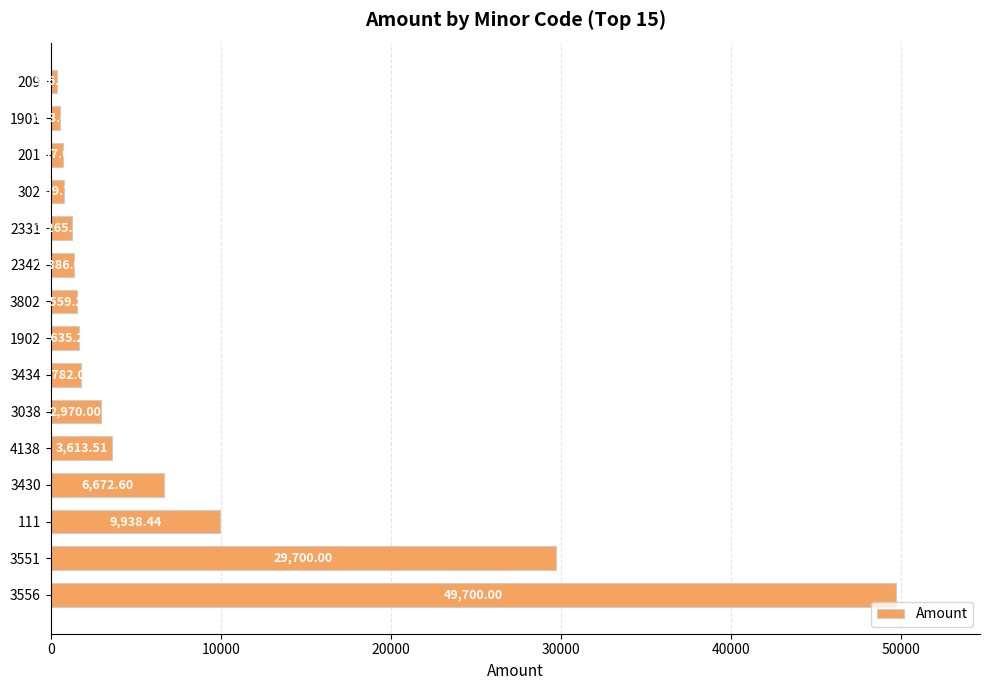

What is the difference between the maximum and minimum values?

49304.0